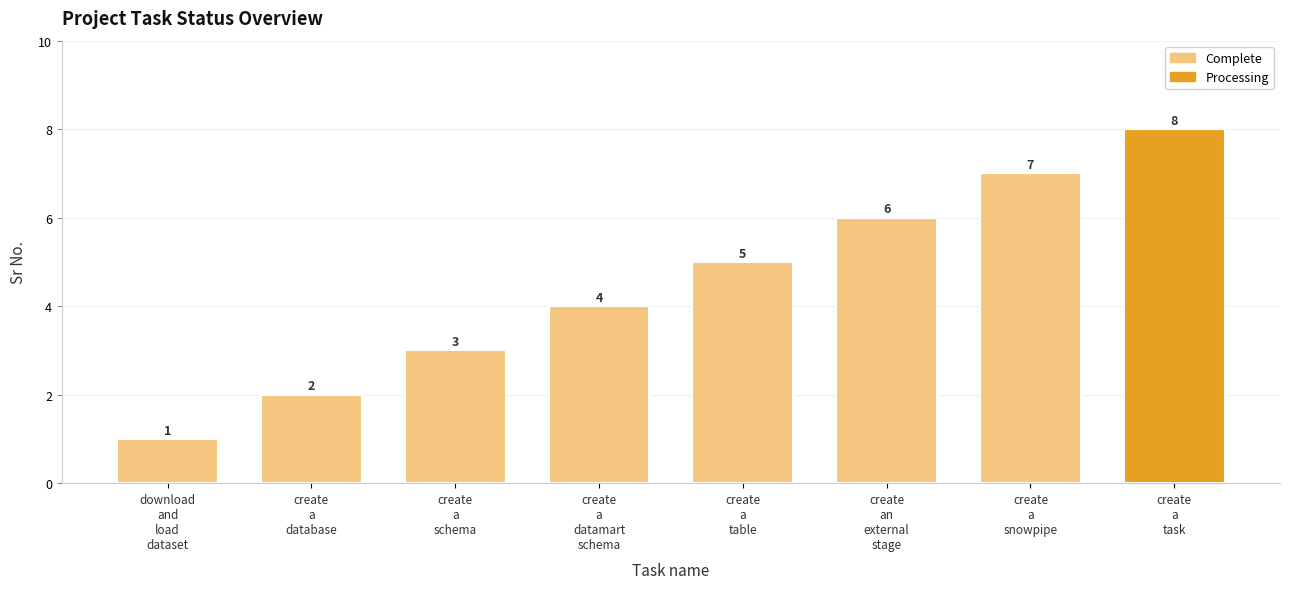

Rank the categories by value from highest to lowest.

create
a
task, create
a
snowpipe, create
an
external
stage, create
a
table, create
a
datamart
schema, create
a
schema, create
a
database, download
and
load
dataset